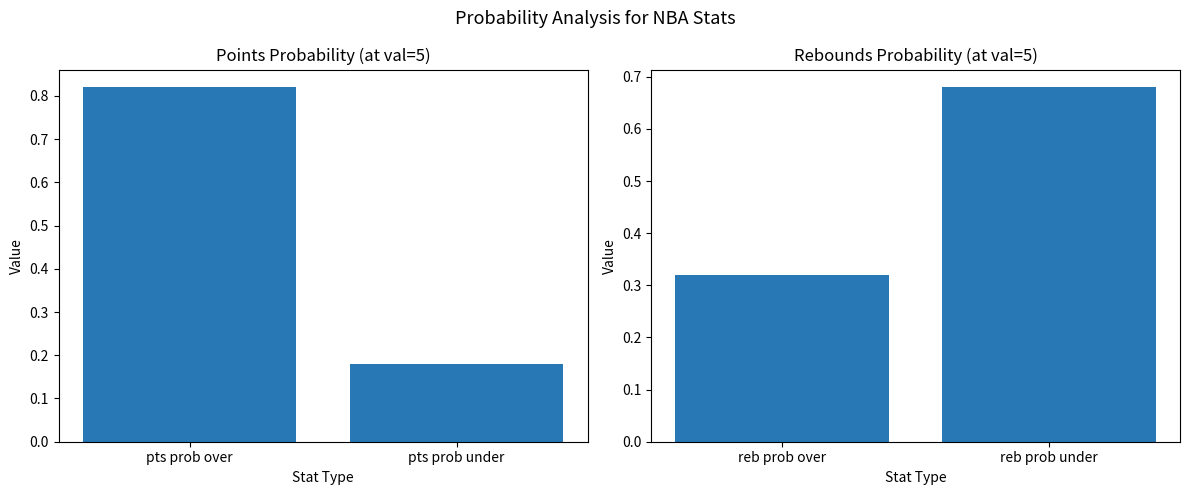

What is the label of the 1st bar from the left?

pts prob over